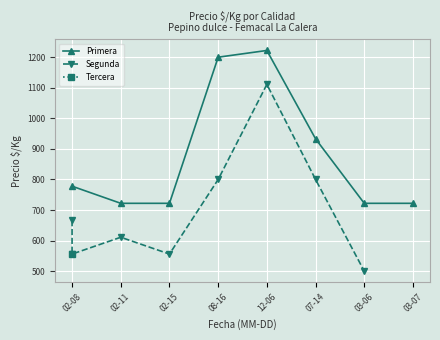

What is the lowest value of the Primera series?

722